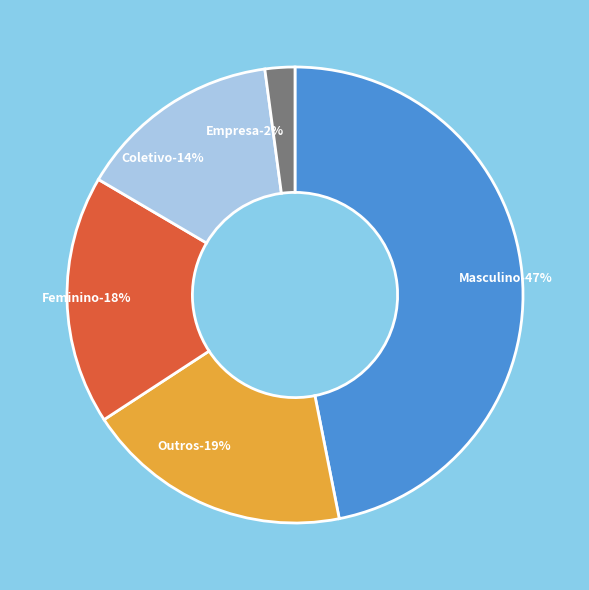

To the nearest percent, what is the difference between the Empresa and Feminino slice percentages?

16%